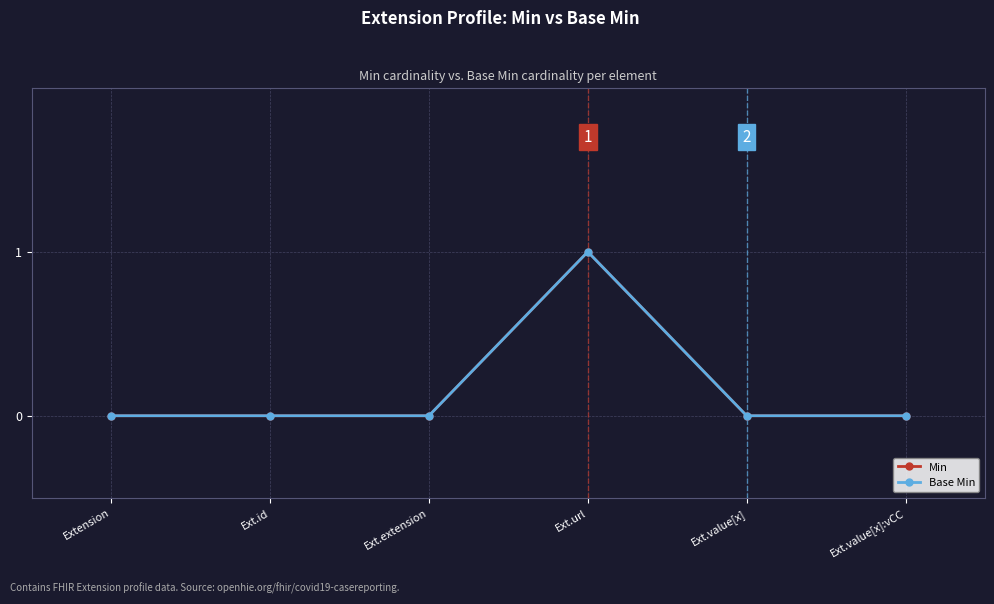

Is this an area chart (filled region under the line)?

No